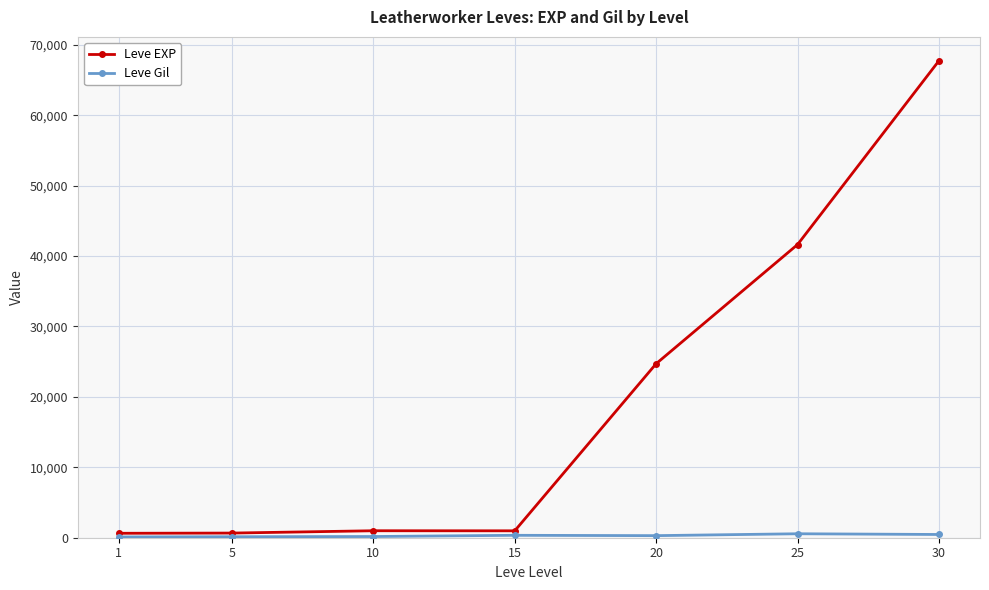

Where is Leve EXP nearest to the value 34180?

25